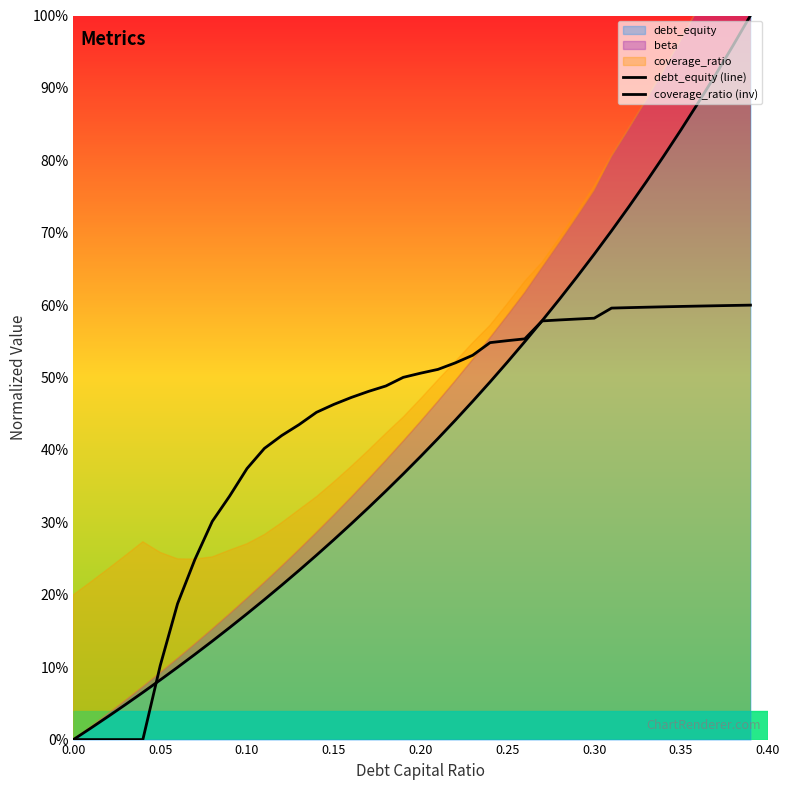

Reading left to right, what are all the values shown in this chart?

debt_equity (line): 0.0	0.0	0.0	0.0	0.1	0.1	0.1	0.1	0.1	0.2	0.2	0.2	0.2	0.2	0.3	0.3	0.3	0.3	0.3	0.4	0.4	0.4	0.4	0.5	0.5	0.5	0.5	0.6	0.6	0.6	0.7	0.7	0.7	0.8	0.8	0.8	0.9	0.9	1.0	1.0
coverage_ratio (inv): 0.0	0.0	0.0	0.0	0.0	0.1	0.2	0.2	0.3	0.3	0.4	0.4	0.4	0.4	0.5	0.5	0.5	0.5	0.5	0.5	0.5	0.5	0.5	0.5	0.5	0.6	0.6	0.6	0.6	0.6	0.6	0.6	0.6	0.6	0.6	0.6	0.6	0.6	0.6	0.6